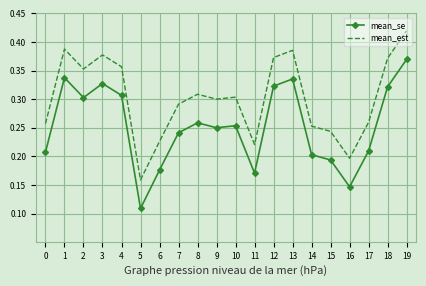

Is it true that mean_se equals 0.1 at 14?

False